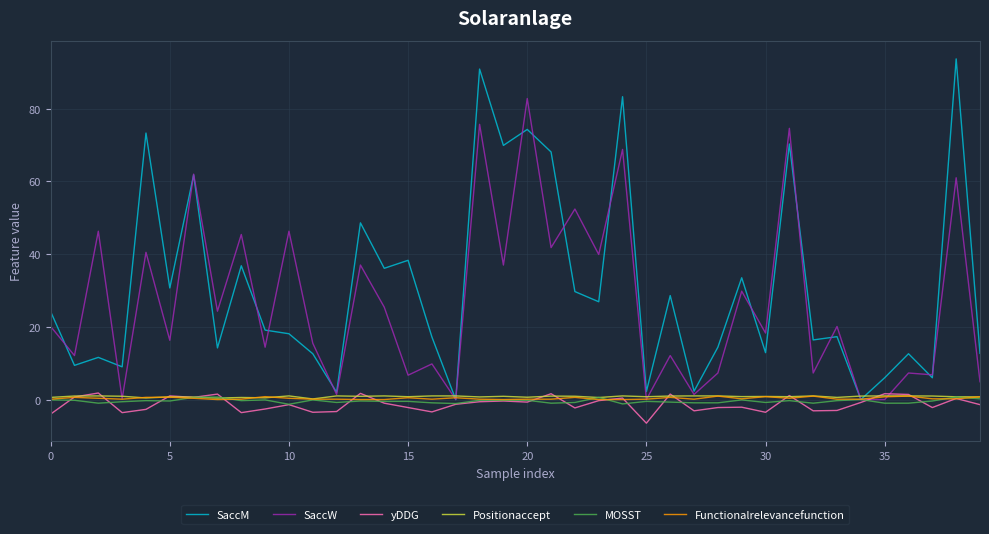

Which series has the largest range (max minus min)?

SaccM